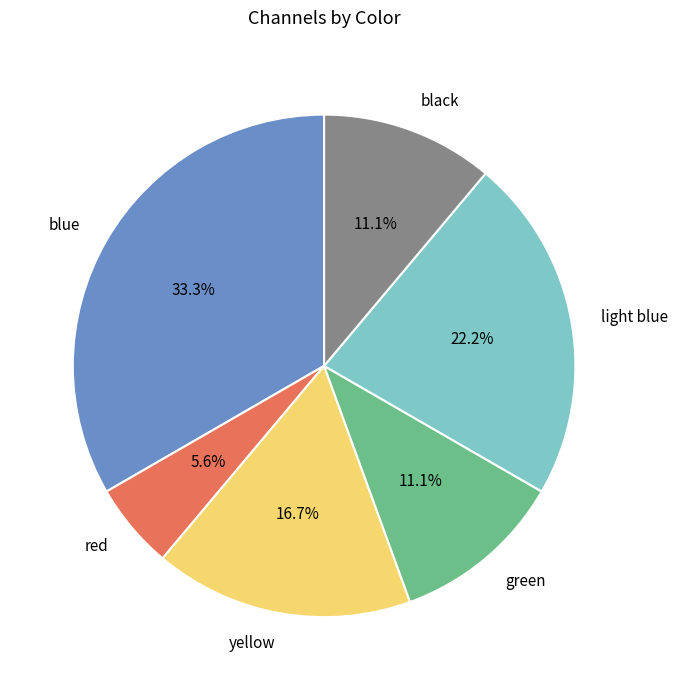

To the nearest percent, what is the average slice percentage?

17%